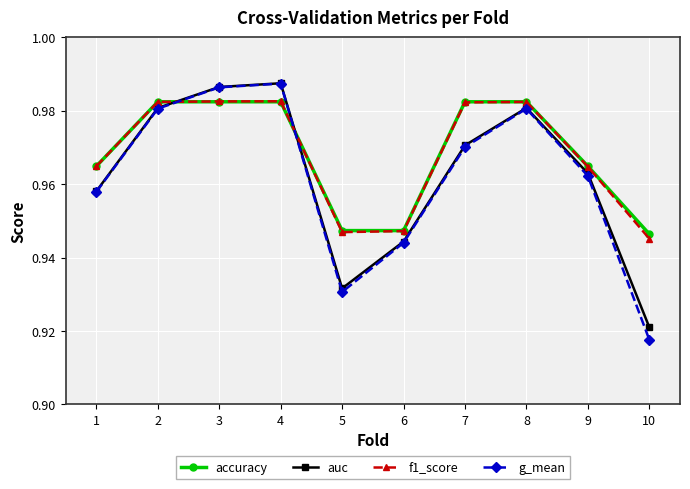

At which category does the chart reach its minimum across all series?

10